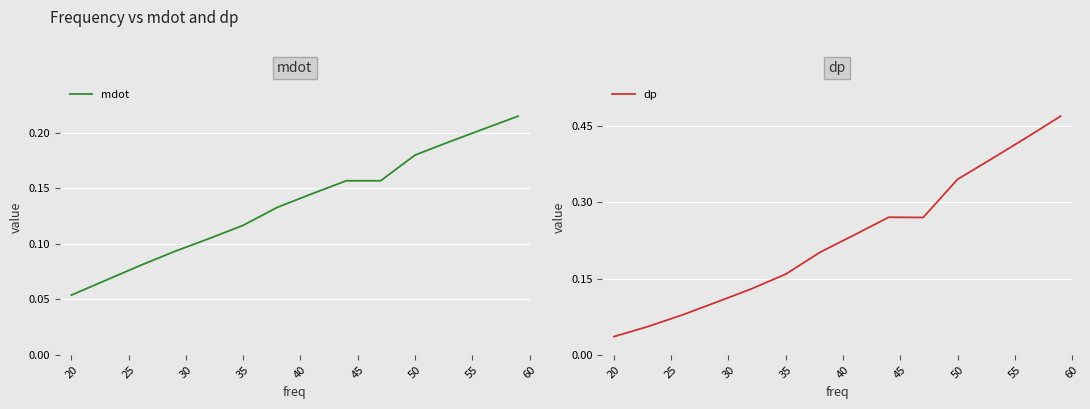

True or false: mdot has a value of 0.2 at 35.

False